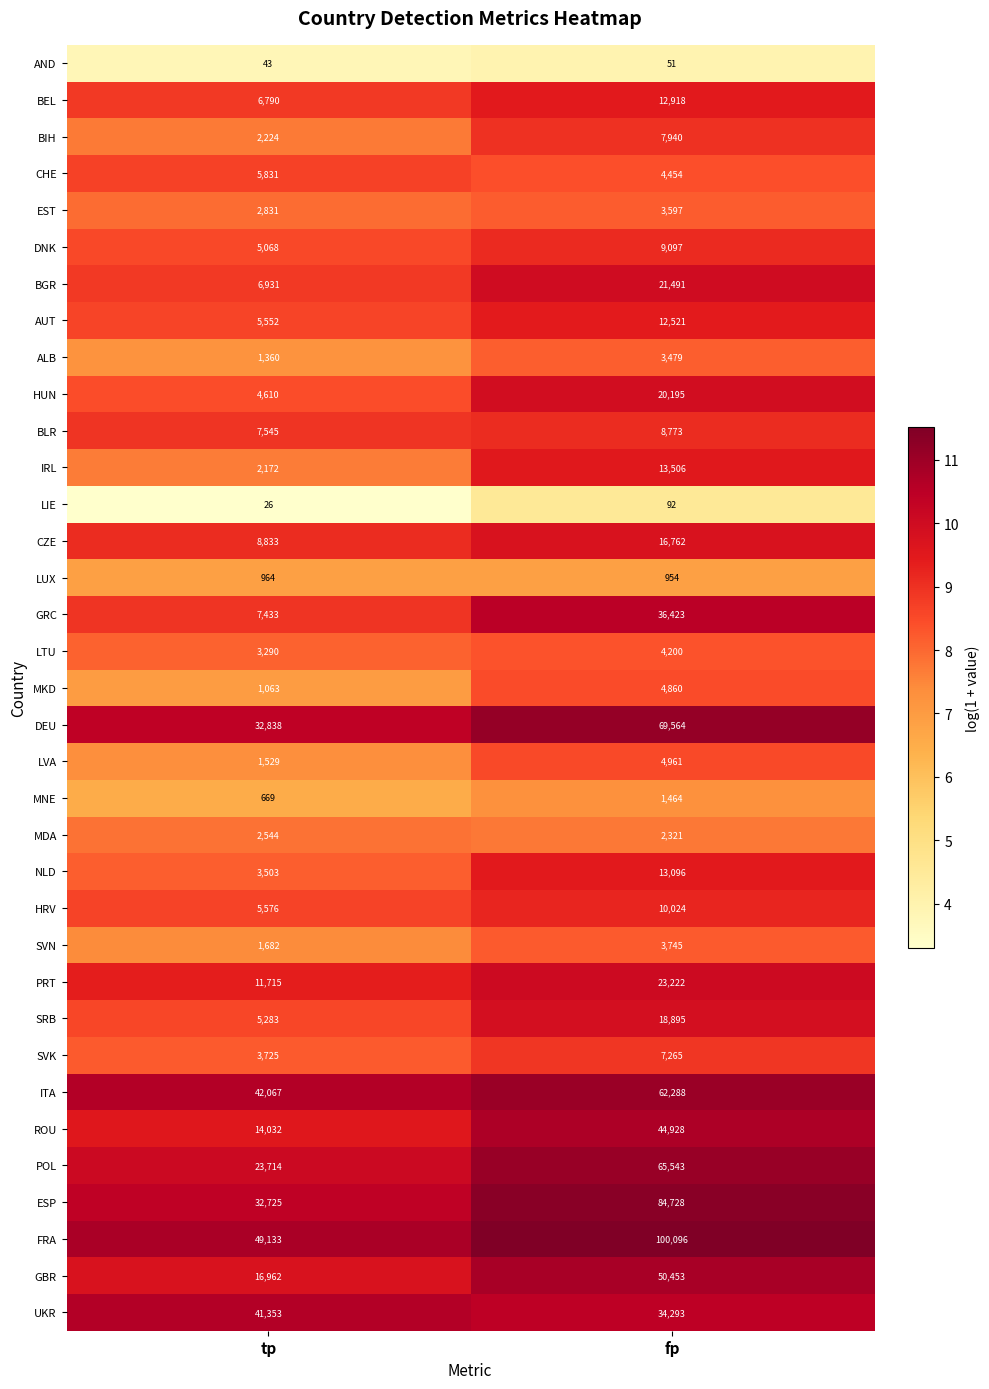

Rank the series at fp from highest to lowest value.

FRA, ESP, DEU, POL, ITA, GBR, ROU, GRC, UKR, PRT, BGR, HUN, SRB, CZE, IRL, NLD, BEL, AUT, HRV, DNK, BLR, BIH, SVK, LVA, MKD, CHE, LTU, SVN, EST, ALB, MDA, MNE, LUX, LIE, AND